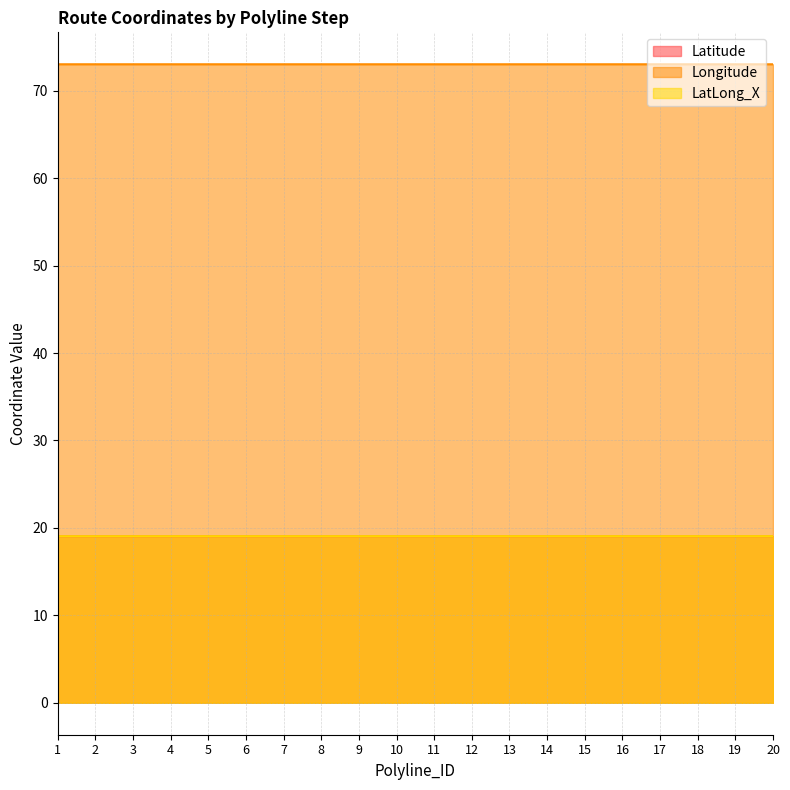

At which category is the sum across all series the highest?

20